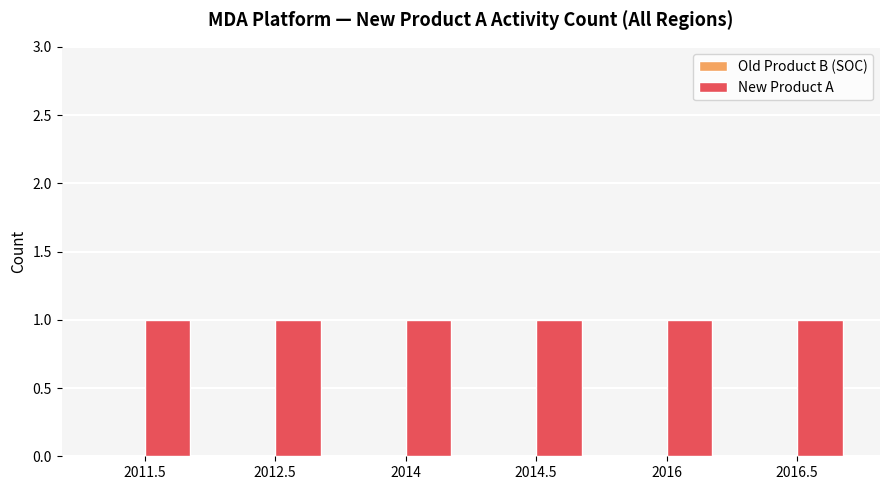

Which series changed the most between 2011.5 and 2012.5?

Old Product B (SOC)